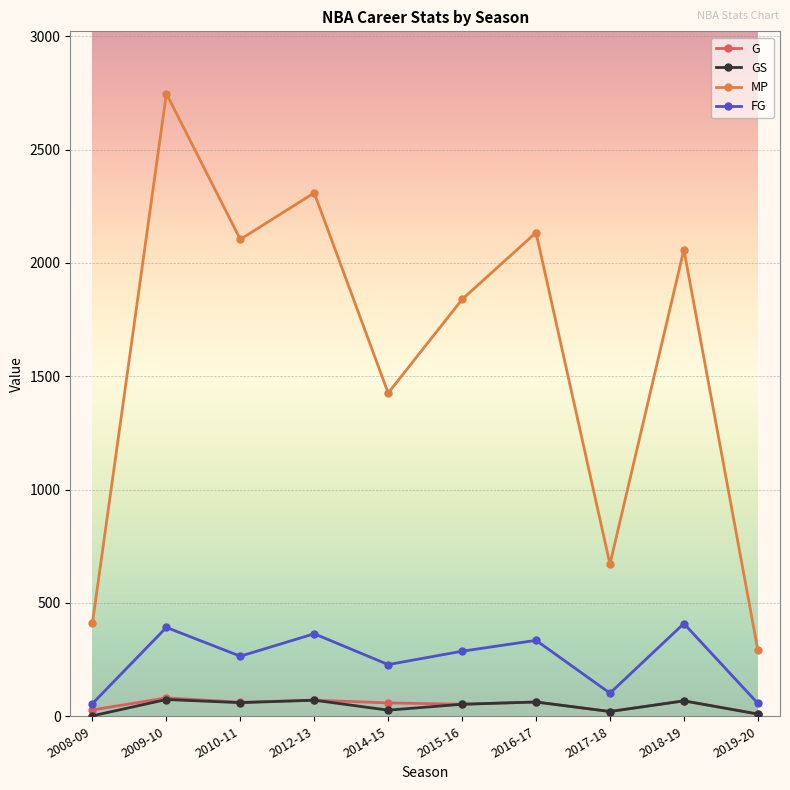

True or false: MP and FG intersect in this chart.

False